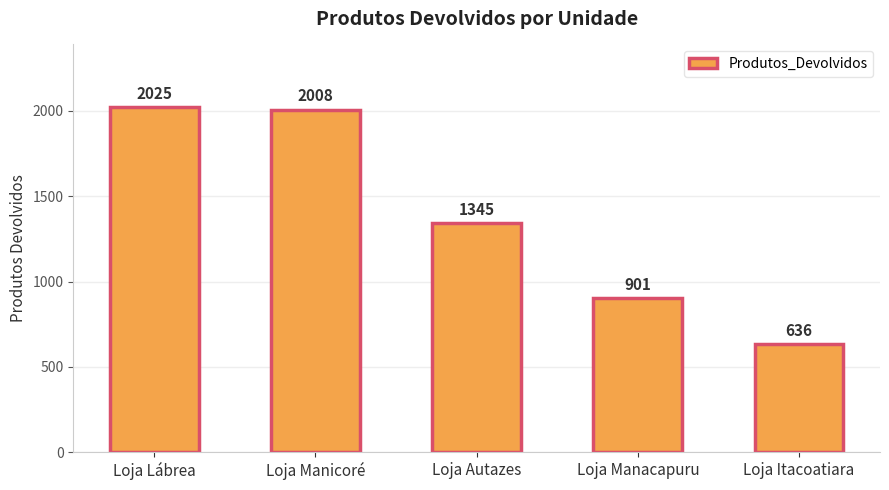

The value at Loja Manicoré is 2939. True or false?

False